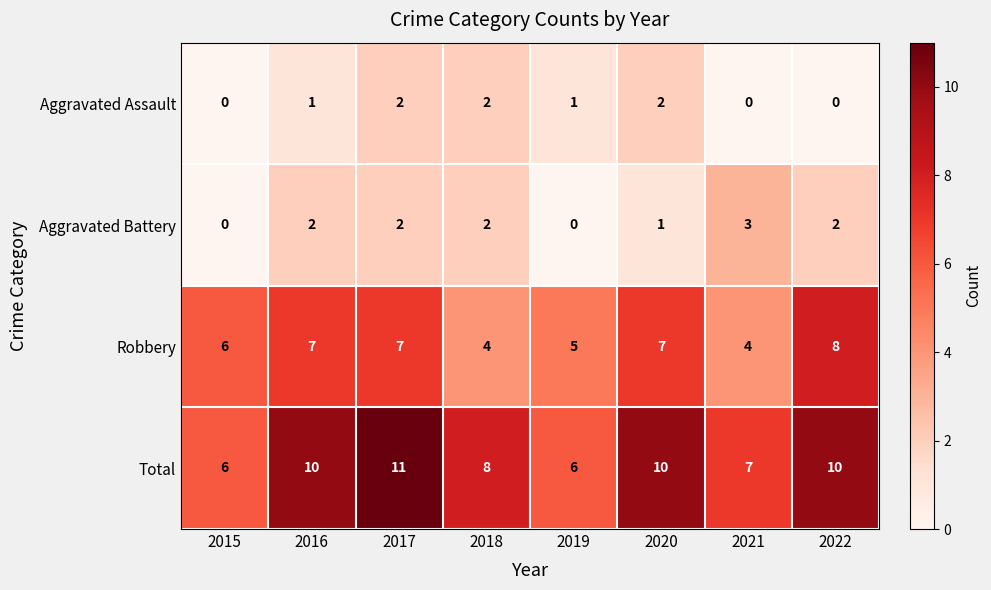

The value of Total at 2018 is 2. True or false?

False